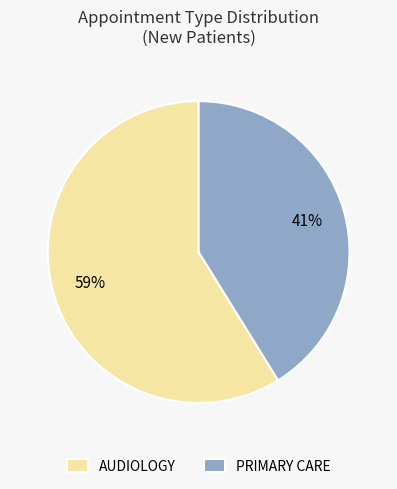

To the nearest percent, what percentage of the pie is AUDIOLOGY?

59%